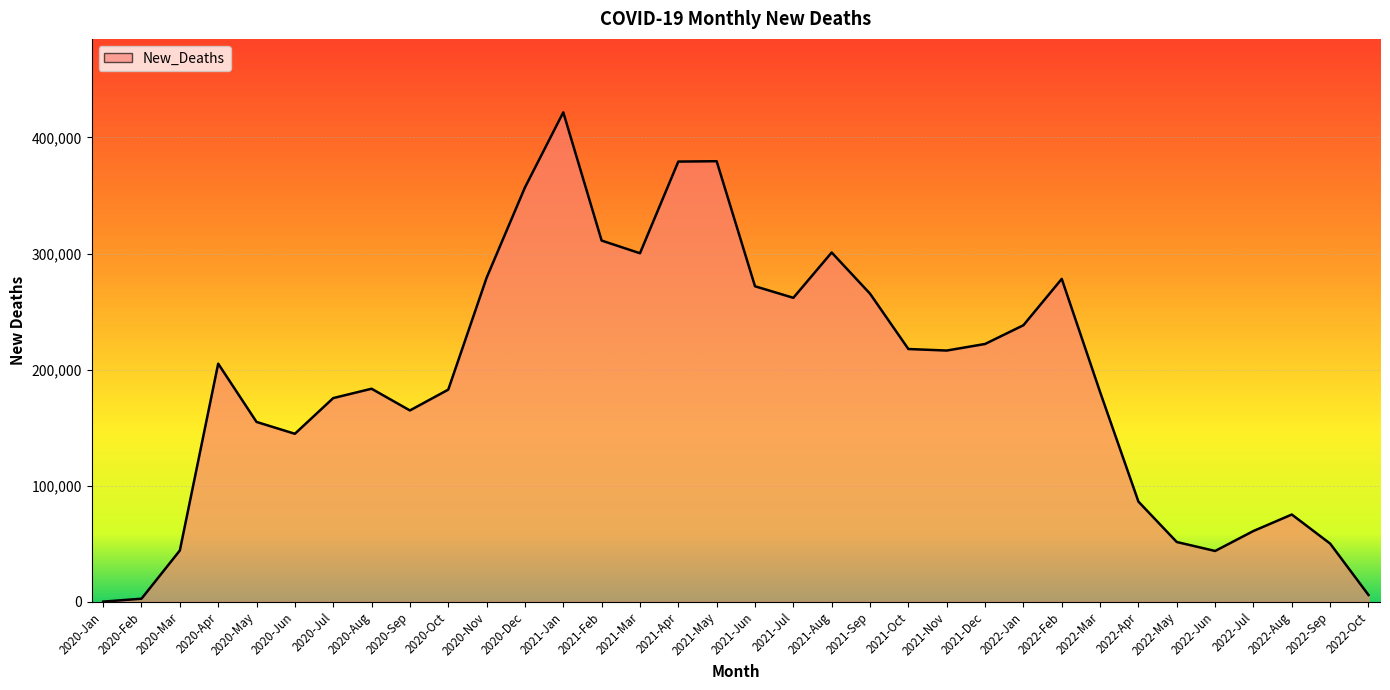

Between 2021-Sep and 2021-Jan, which is larger?

2021-Jan